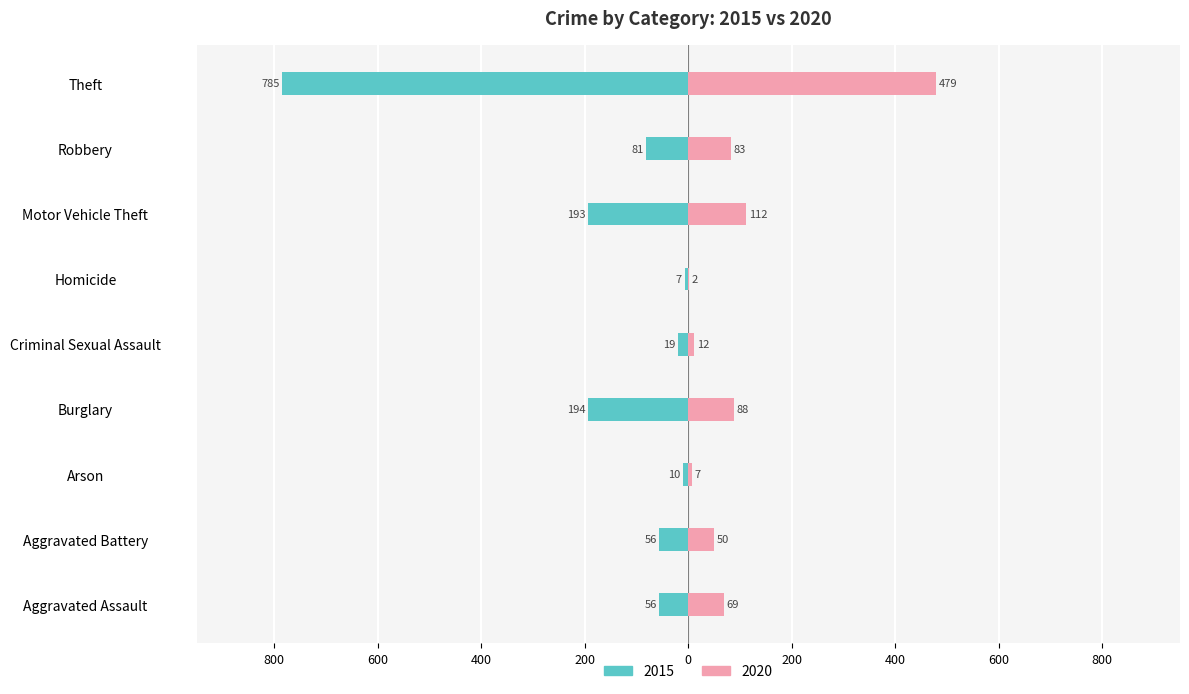

Are the bars grouped side by side (vs. stacked)?

Yes